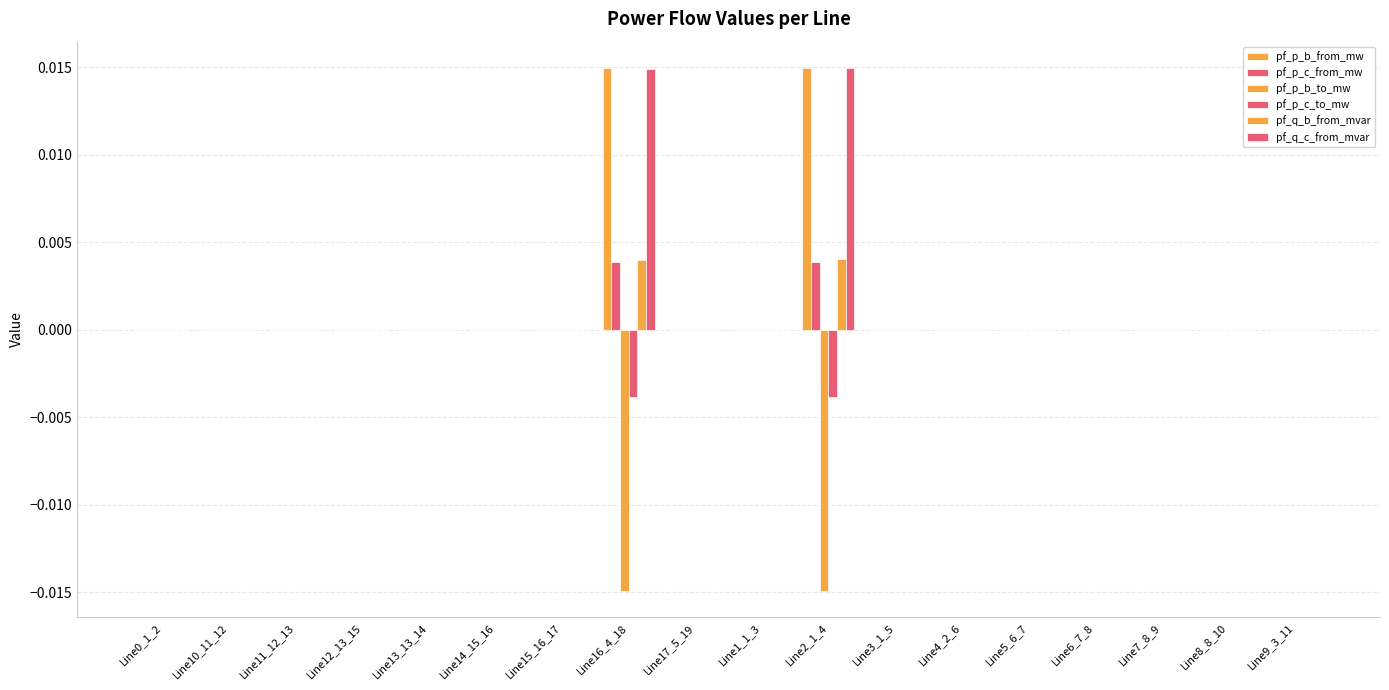

What position from the right is Line6_7_8?

4